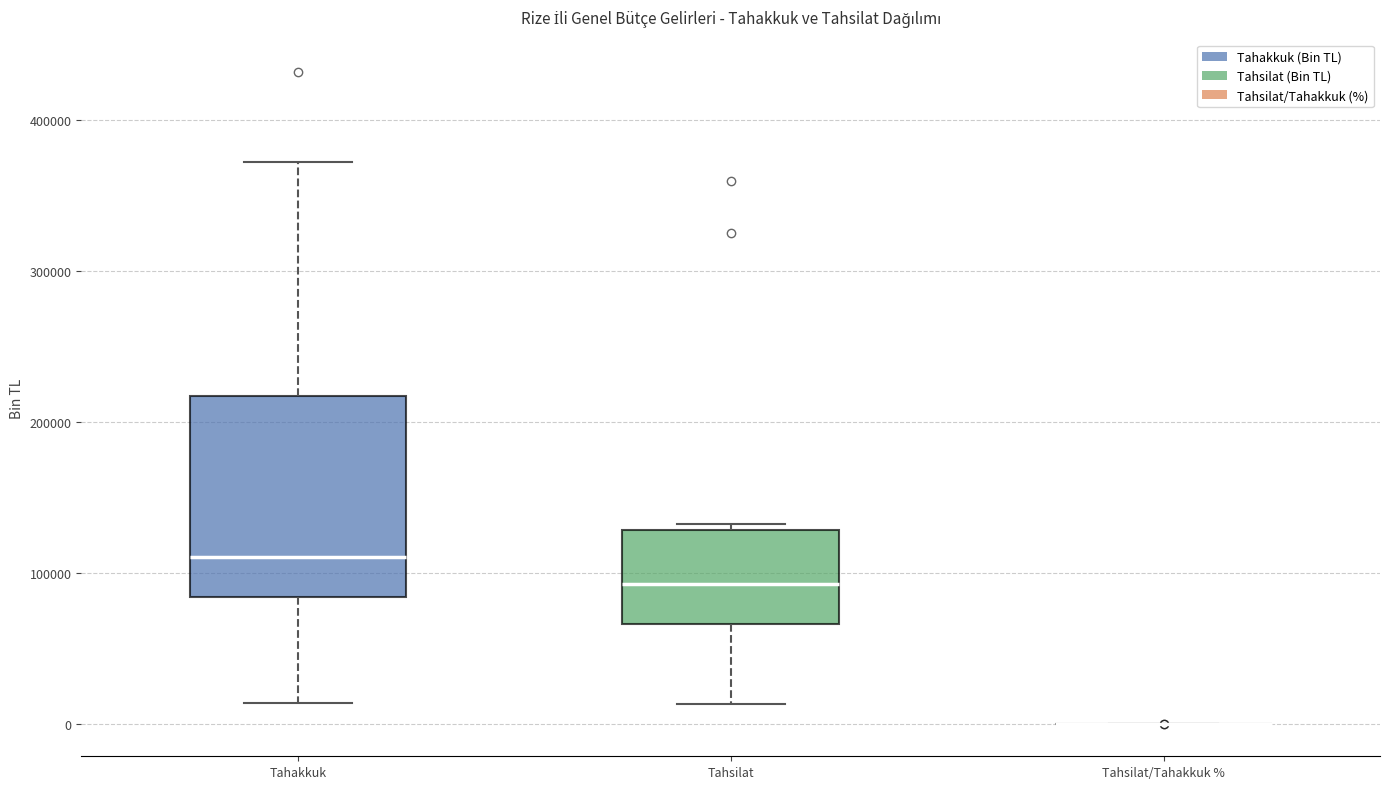

Reading left to right, read every box against the y-axis: the position of its median line, the range the box covers, and the ends of its whiskers. The values are not printed on the chart, so give them approximately, as read against the axis.

Tahakkuk: median 110000, box 80000 to 220000, whiskers 10000 to 370000
Tahsilat: median 90000, box 70000 to 130000, whiskers 10000 to 130000 (just above the box's upper edge)
Tahsilat/Tahakkuk %: box collapsed to a line at 0, whiskers 0 to 0